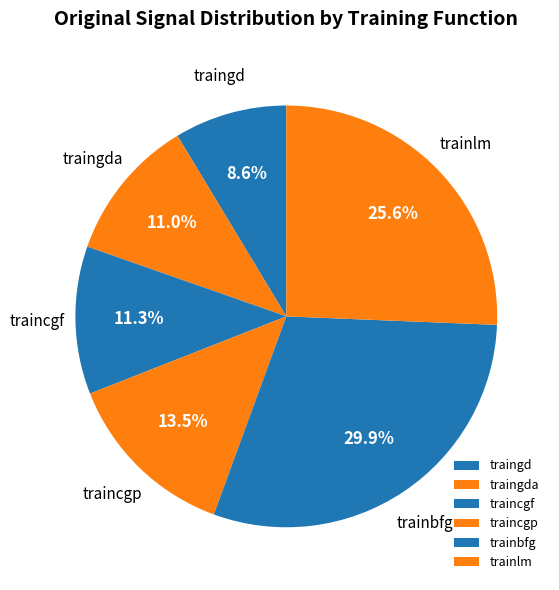

What percentage is the traingda slice, to the nearest percent?

11%